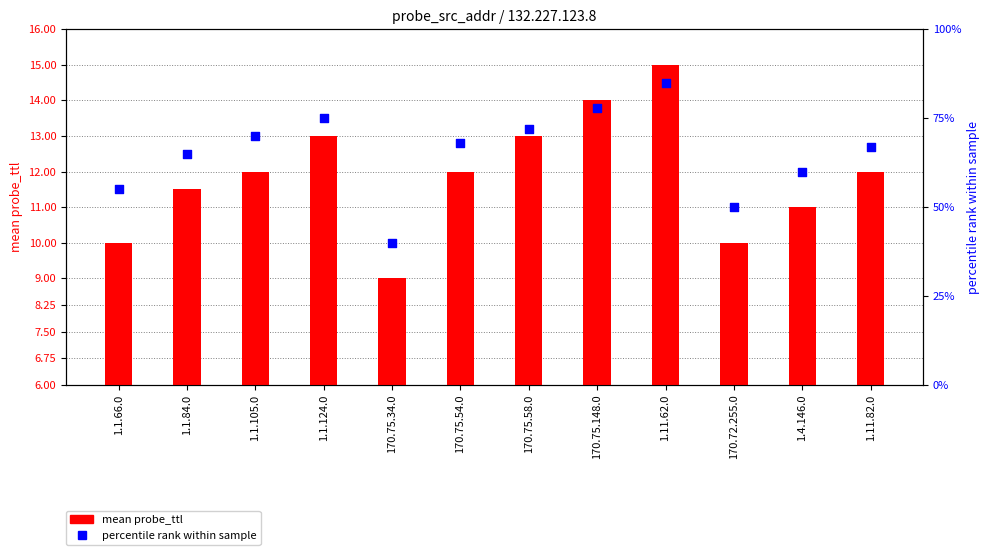

Is the value of mean probe_ttl at 170.75.34.0 greater than the value of percentile rank within sample at 1.11.62.0?

No